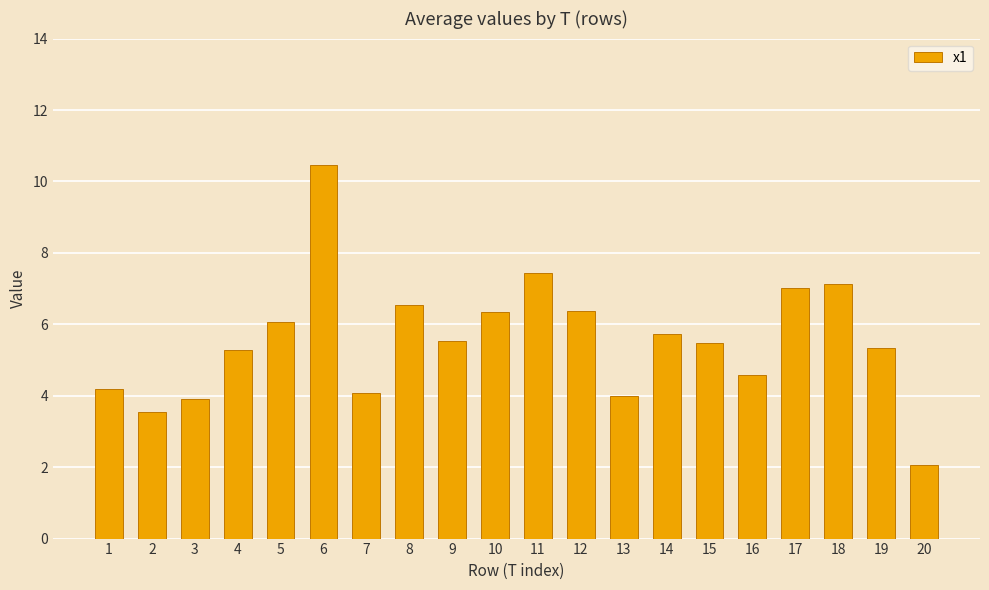

What is the average value?

5.6